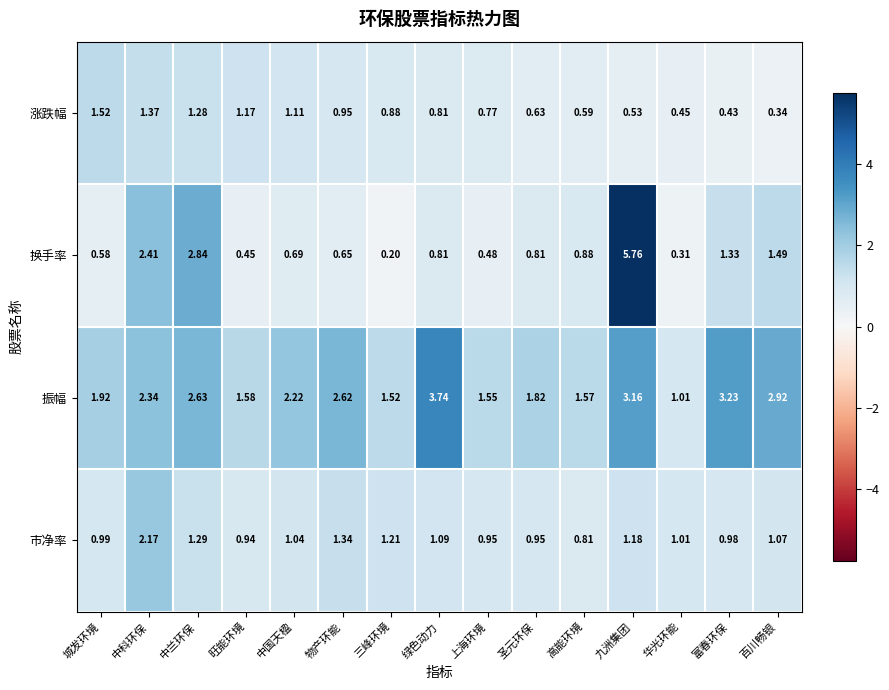

Which series has the largest total across all categories?

振幅